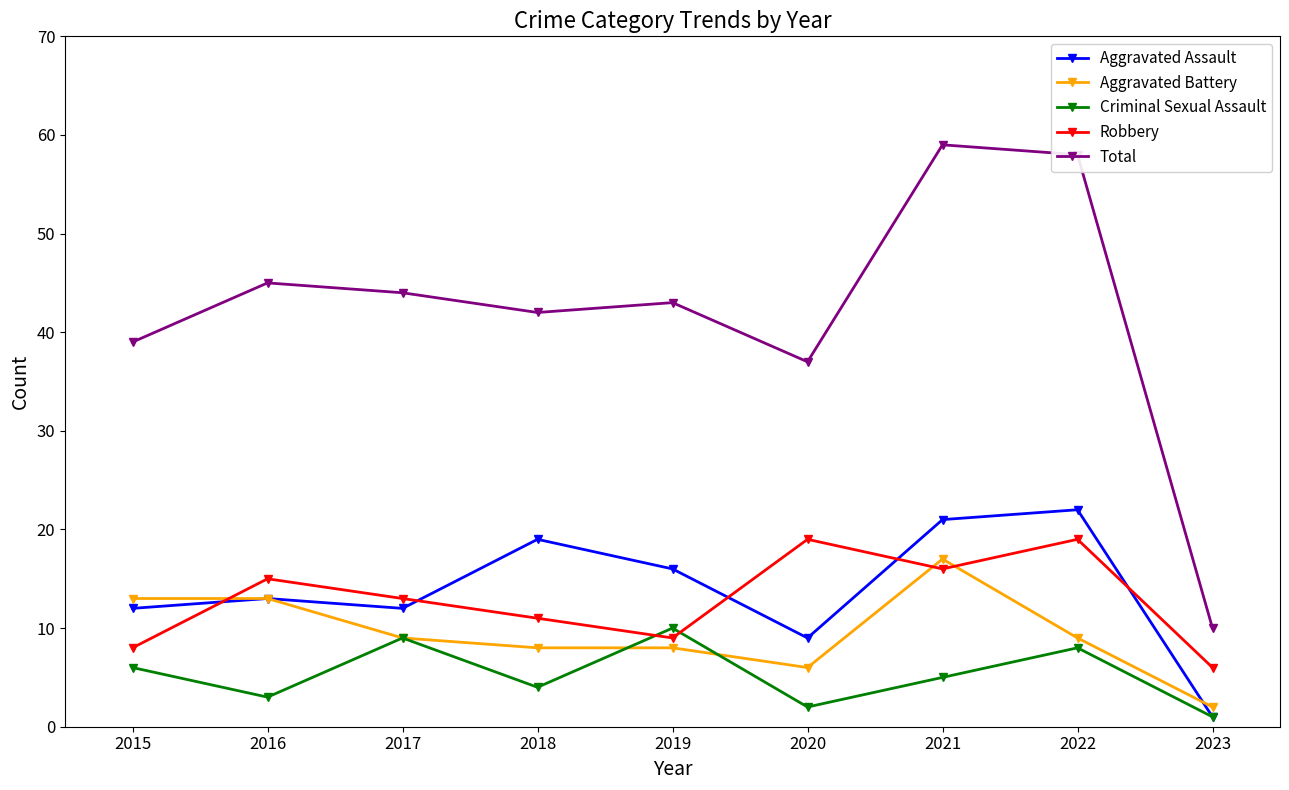

What is the sum of all Aggravated Assault values?

125